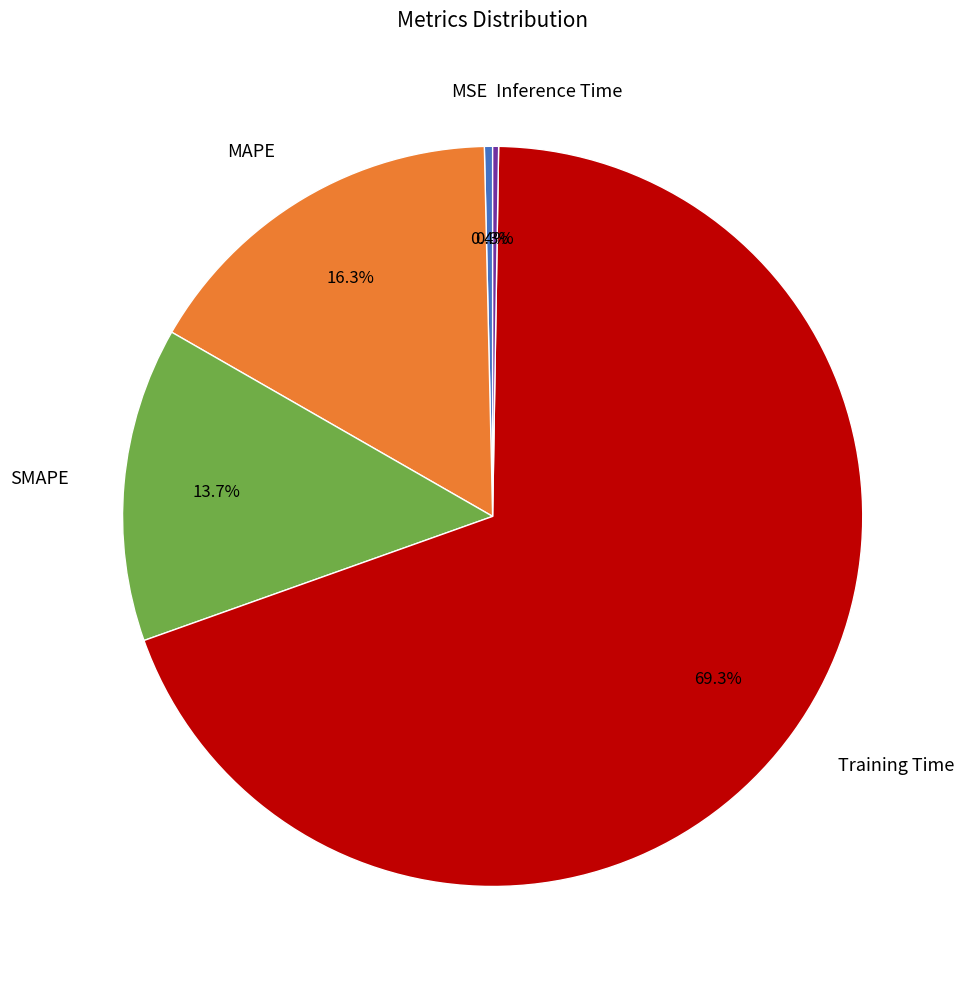

Does any single category account for the majority?

Yes